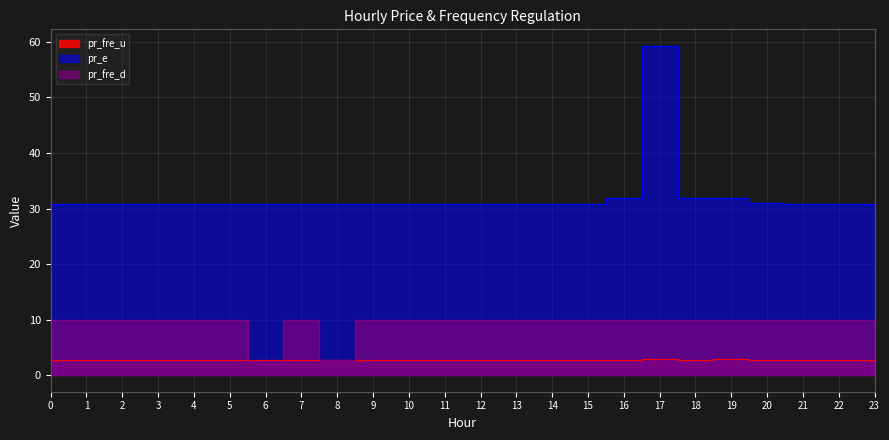

What is the total value across all series at 7?

43.5